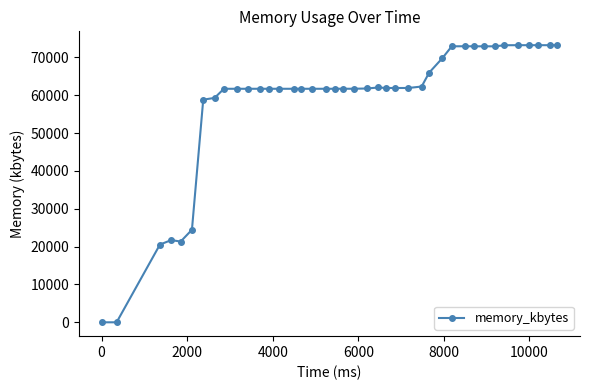

What is the sum of all values?

2320512